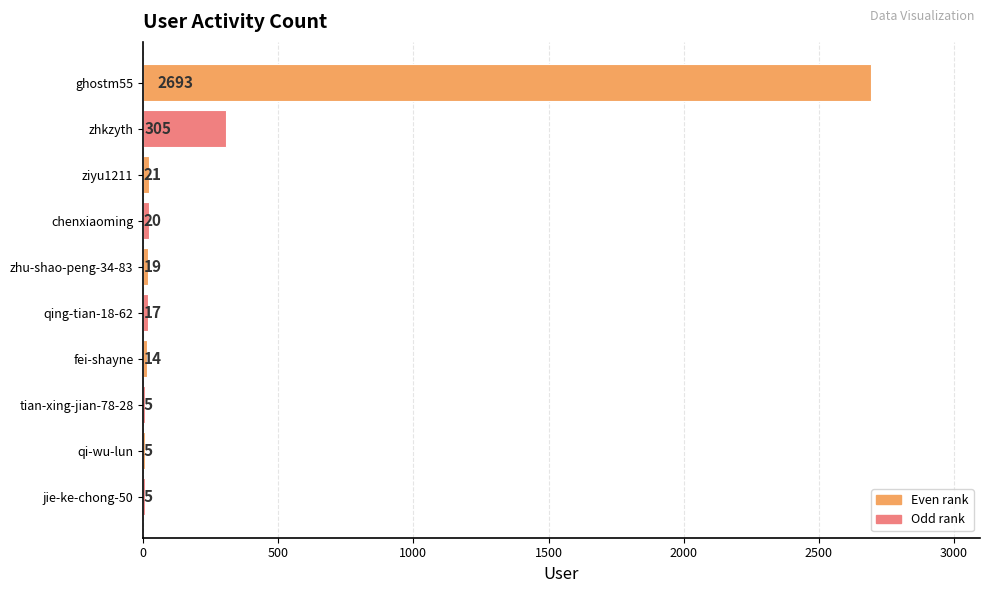

True or false: the data shows 19 at zhu-shao-peng-34-83.

True